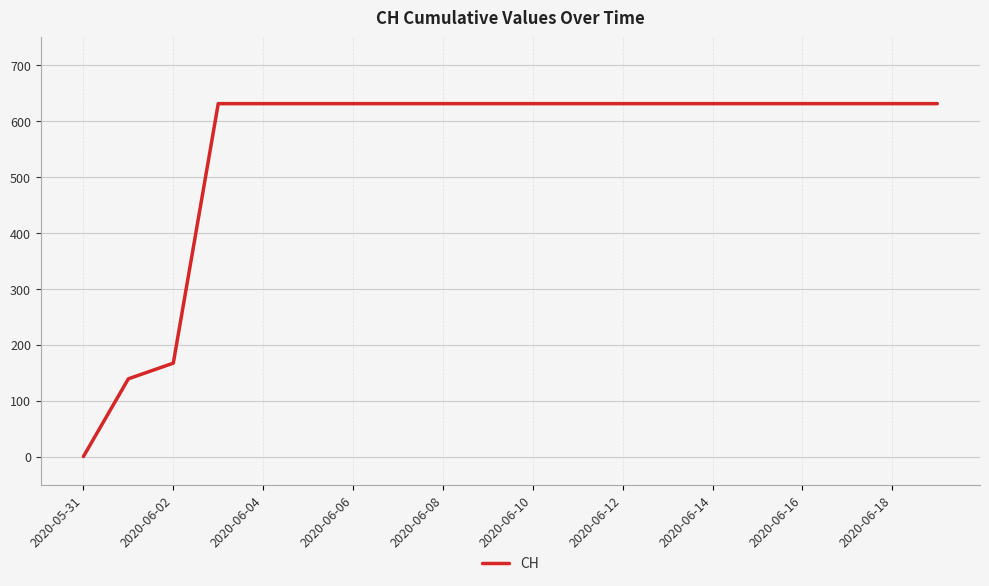

What is the difference between the maximum and minimum values?

631